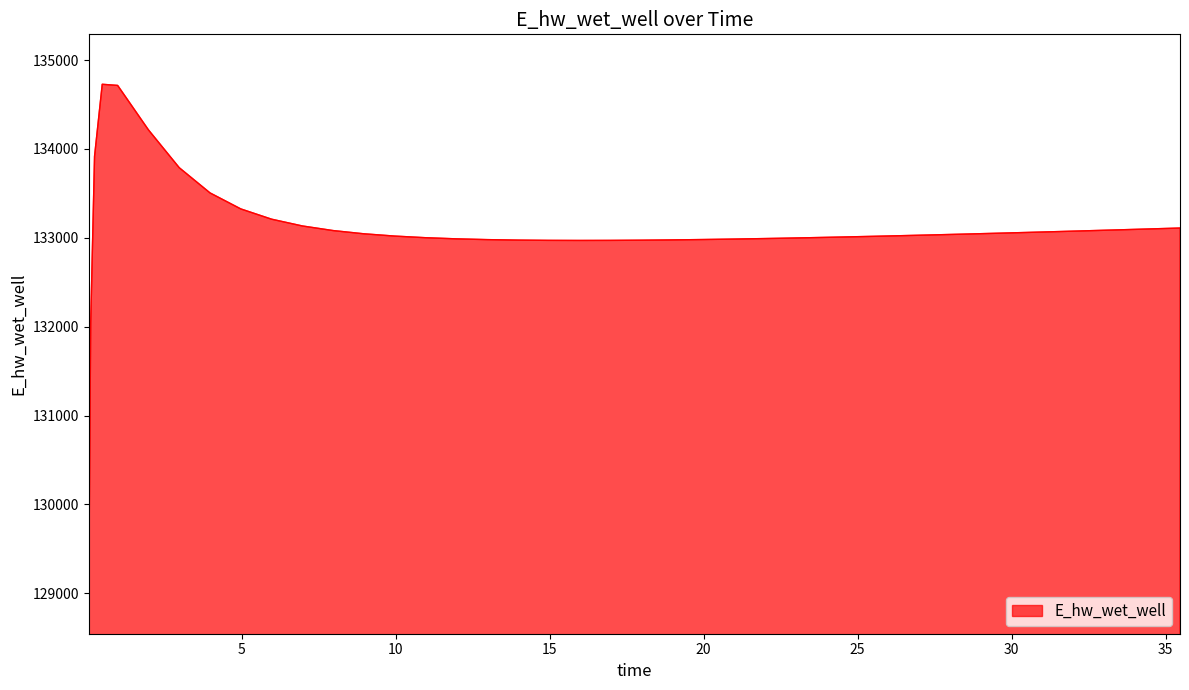

What is the difference between the maximum and minimum values?

5620.2